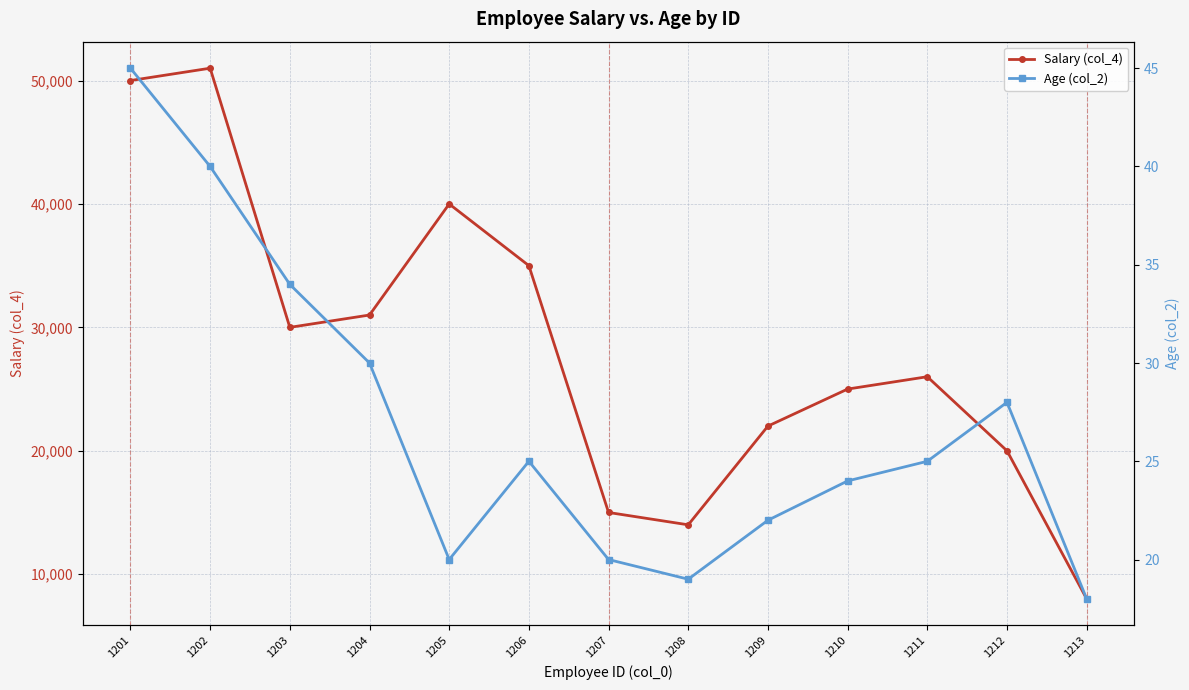

Reading left to right, extract all data points from this chart.

Salary (col_4): 1201=50000	1202=51000	1203=30000	1204=31000	1205=40000	1206=35000	1207=15000	1208=14000	1209=22000	1210=25000	1211=26000	1212=20000	1213=8000
Age (col_2): 1201=45	1202=40	1203=34	1204=30	1205=20	1206=25	1207=20	1208=19	1209=22	1210=24	1211=25	1212=28	1213=18